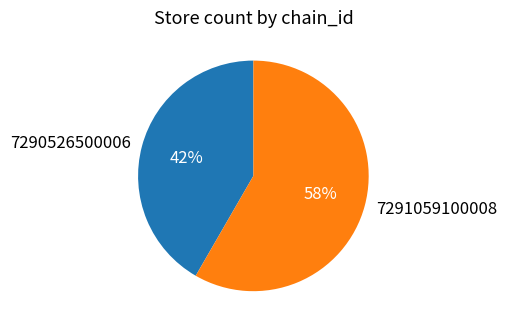

Is the sum of 7290526500006 and 7291059100008 greater than half?

Yes